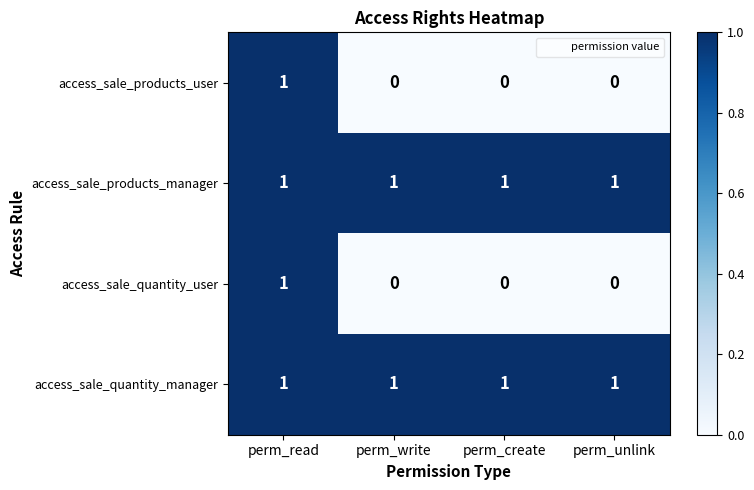

At how many categories does at least one series exceed 0?

4